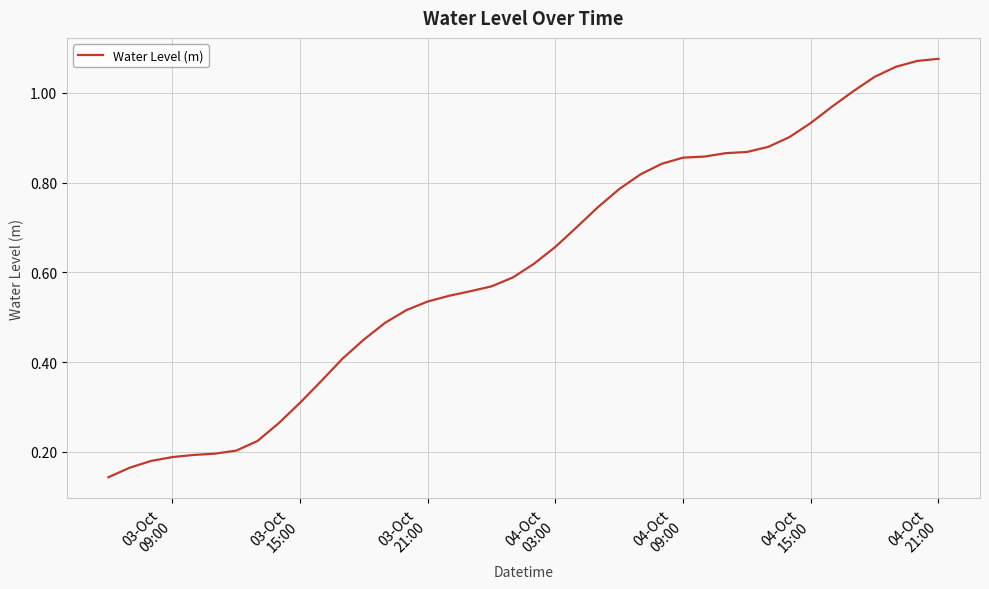

Does the chart display data point markers on the line(s)?

No